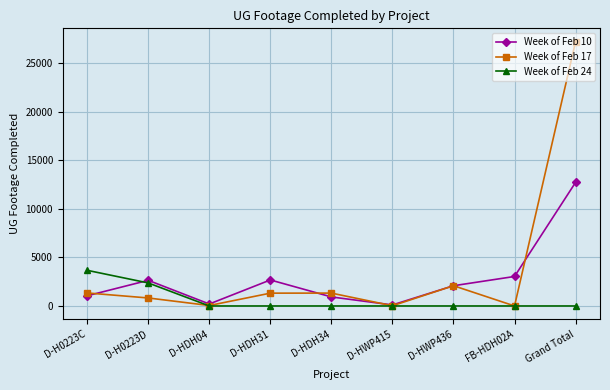

What is the label of the 7th point from the left?

D-HWP436